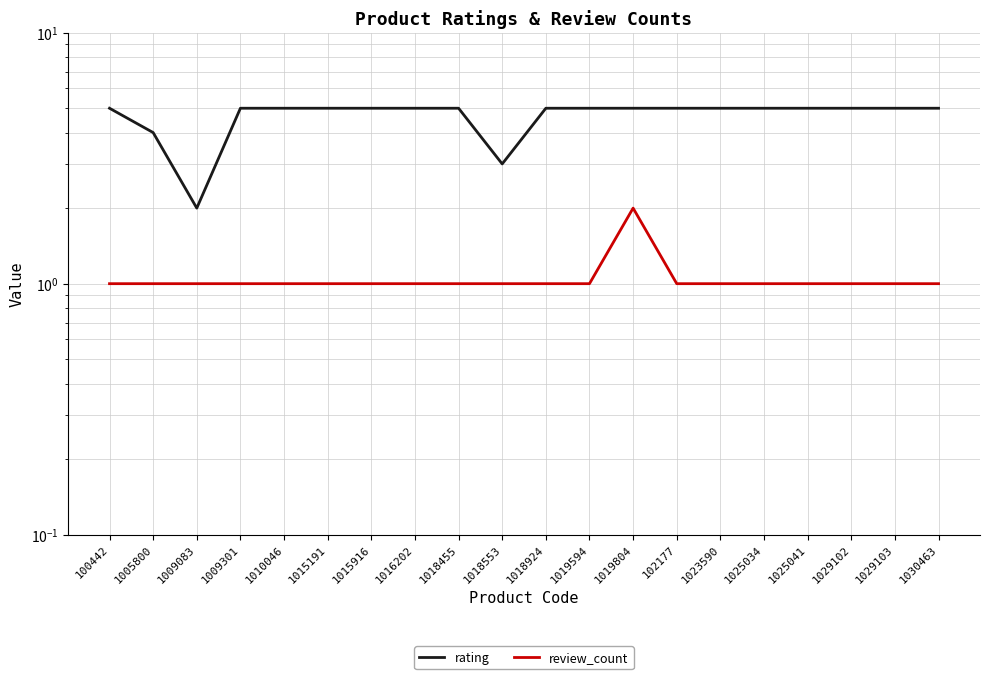

Is it true that rating equals 1 at 102177?

False